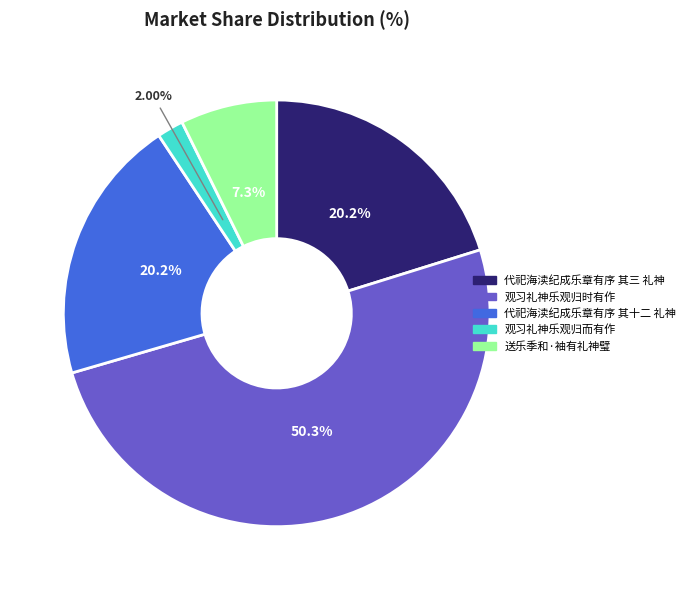

Which category has the smallest portion of the pie?

观习礼神乐观归而有作